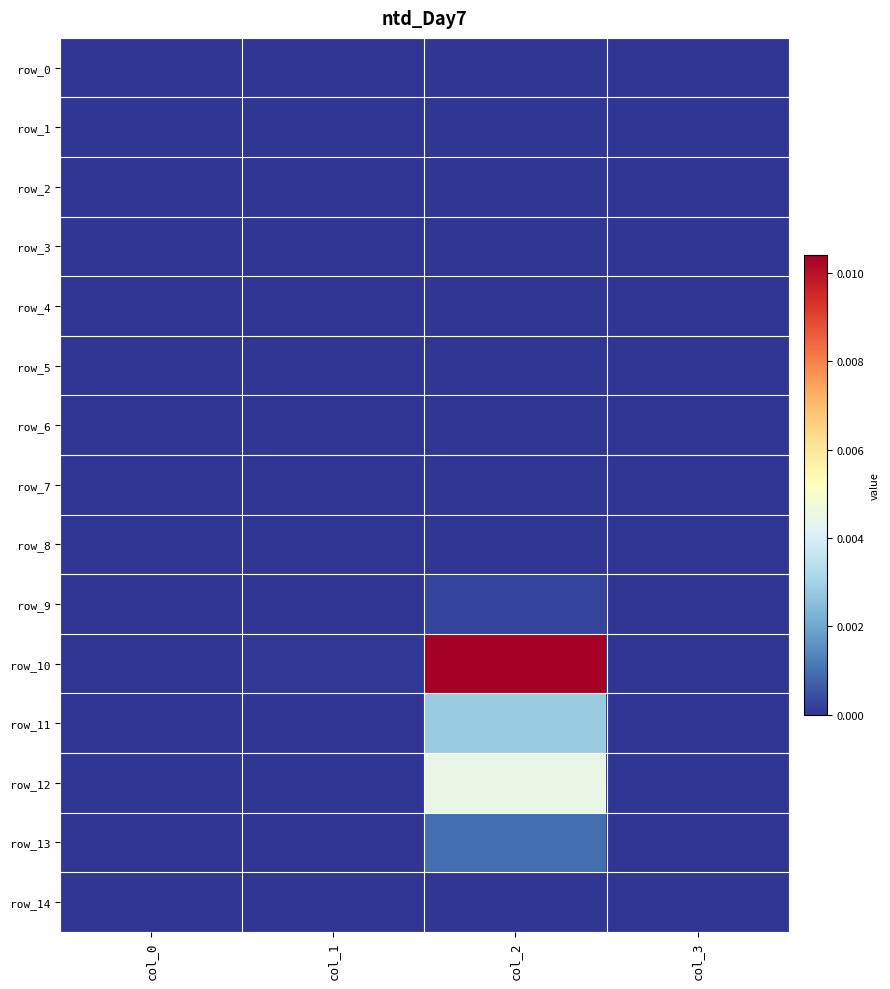

True or false: row_8 has a value of 0.0 at col_2.

True